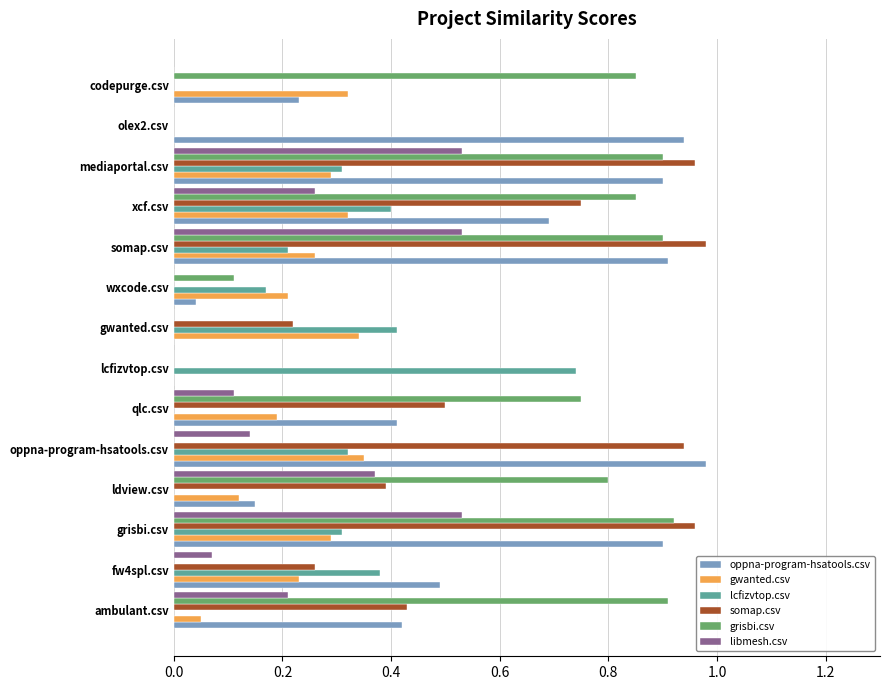

Is the value of libmesh.csv at gwanted.csv greater than the value of grisbi.csv at grisbi.csv?

No